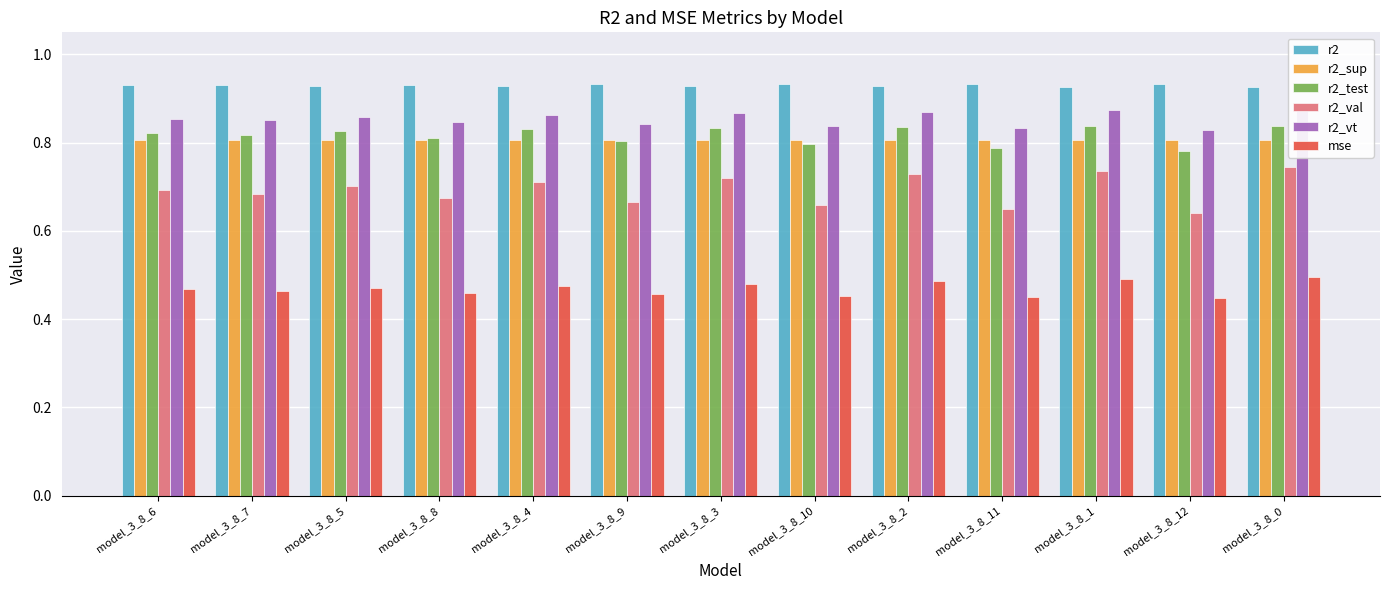

What are all the series names shown in the legend?

r2, r2_sup, r2_test, r2_val, r2_vt, mse